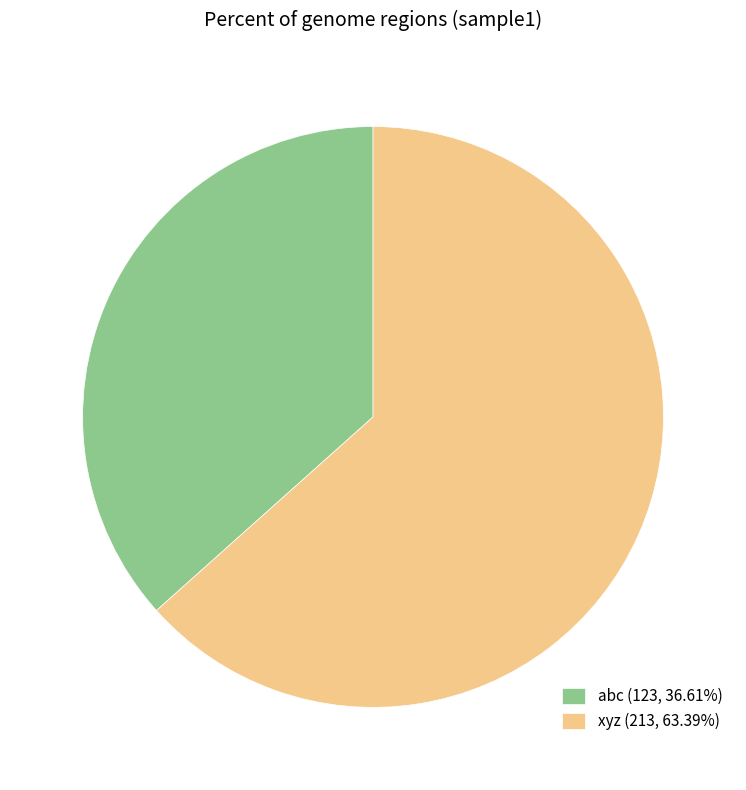

Rank the categories by value from lowest to highest.

abc, xyz